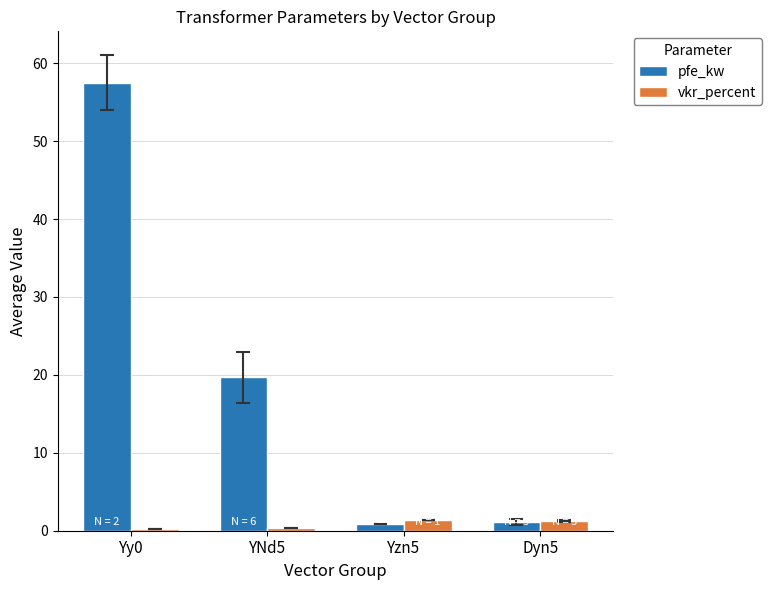

What is the minimum value shown in the chart?

0.3